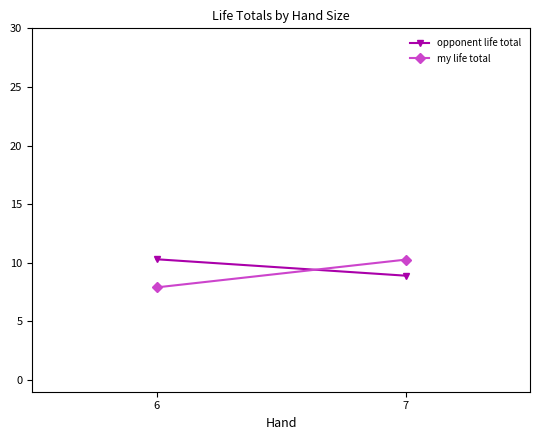

Reading right to left, extract all data points from this chart.

opponent life total: 7=8.9	6=10.3
my life total: 7=10.3	6=7.9